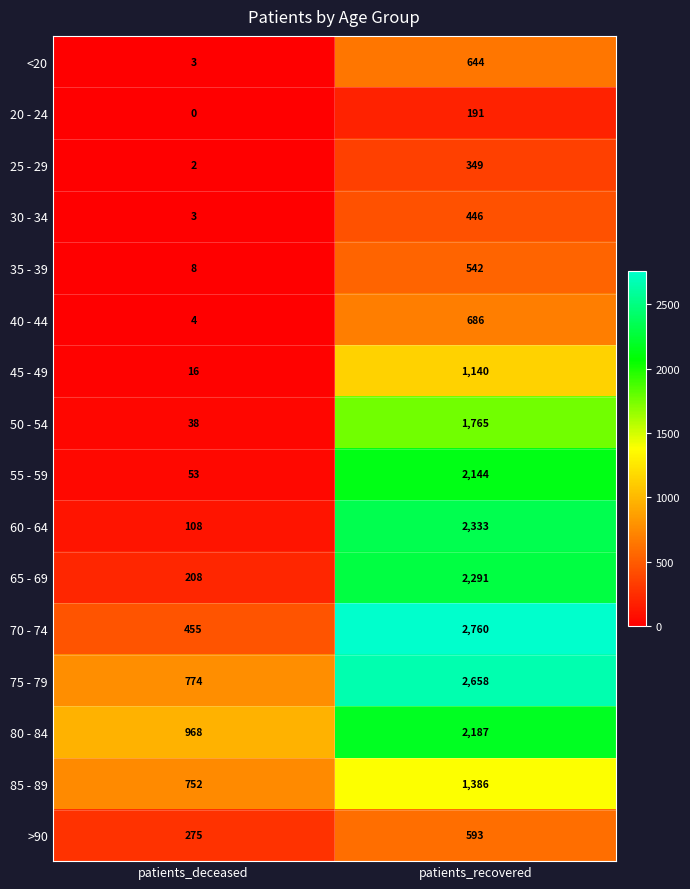

The value of 20 - 24 at patients_recovered is 191. True or false?

True